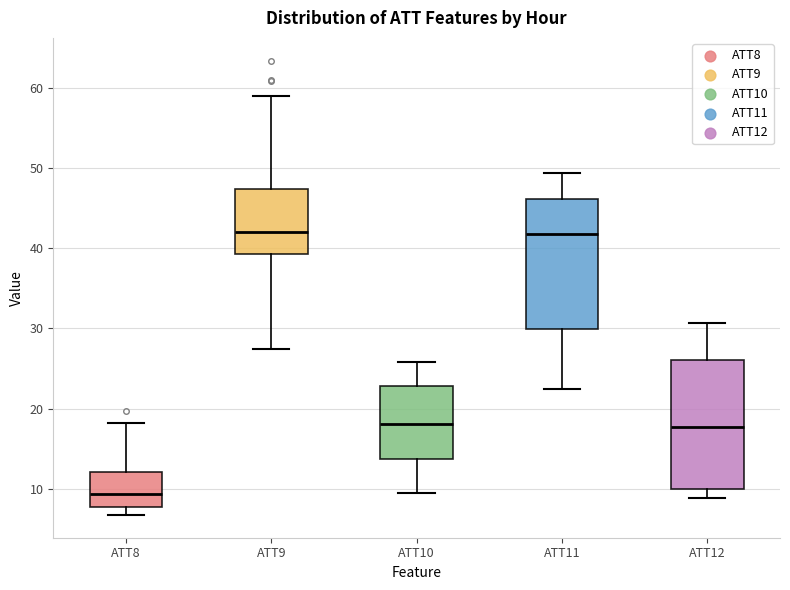

Reading left to right, transcribe this box plot: for each box, give where its median line is, the range the box spans, and where its two whiskers end, as read against the y-axis. The values are not printed on the chart, so give them approximately, as read against the axis.

ATT8: median 9, box 8 to 12, whiskers 7 to 18
ATT9: median 42, box 39 to 47, whiskers 27 to 59
ATT10: median 18, box 14 to 23, whiskers 9 to 26
ATT11: median 42, box 30 to 46, whiskers 22 to 49
ATT12: median 18, box 10 to 26, whiskers 9 to 31